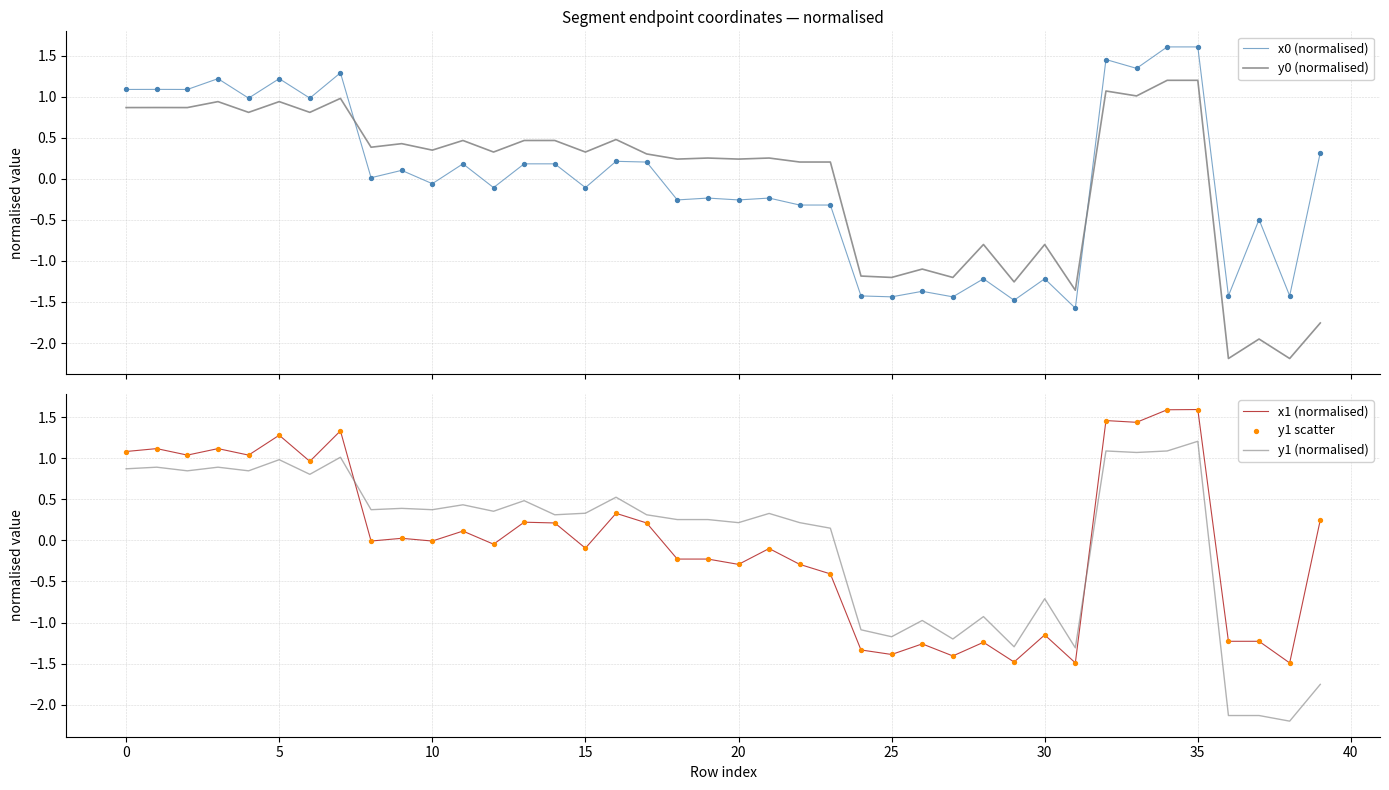

Which series reaches the maximum Y coordinate?

x0 (normalised)